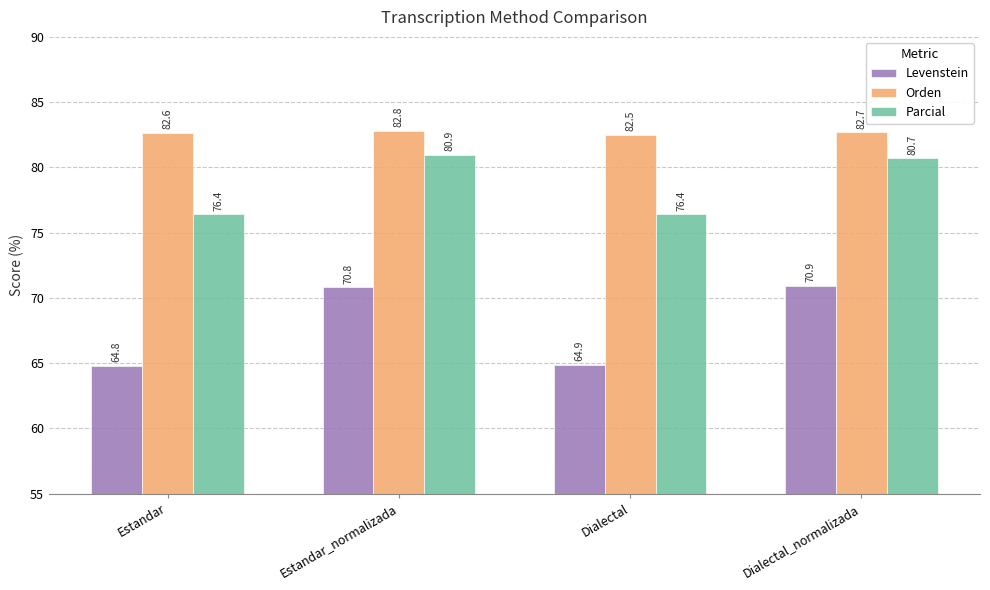

Rank the series by their average value, from lowest to highest.

Levenstein, Parcial, Orden